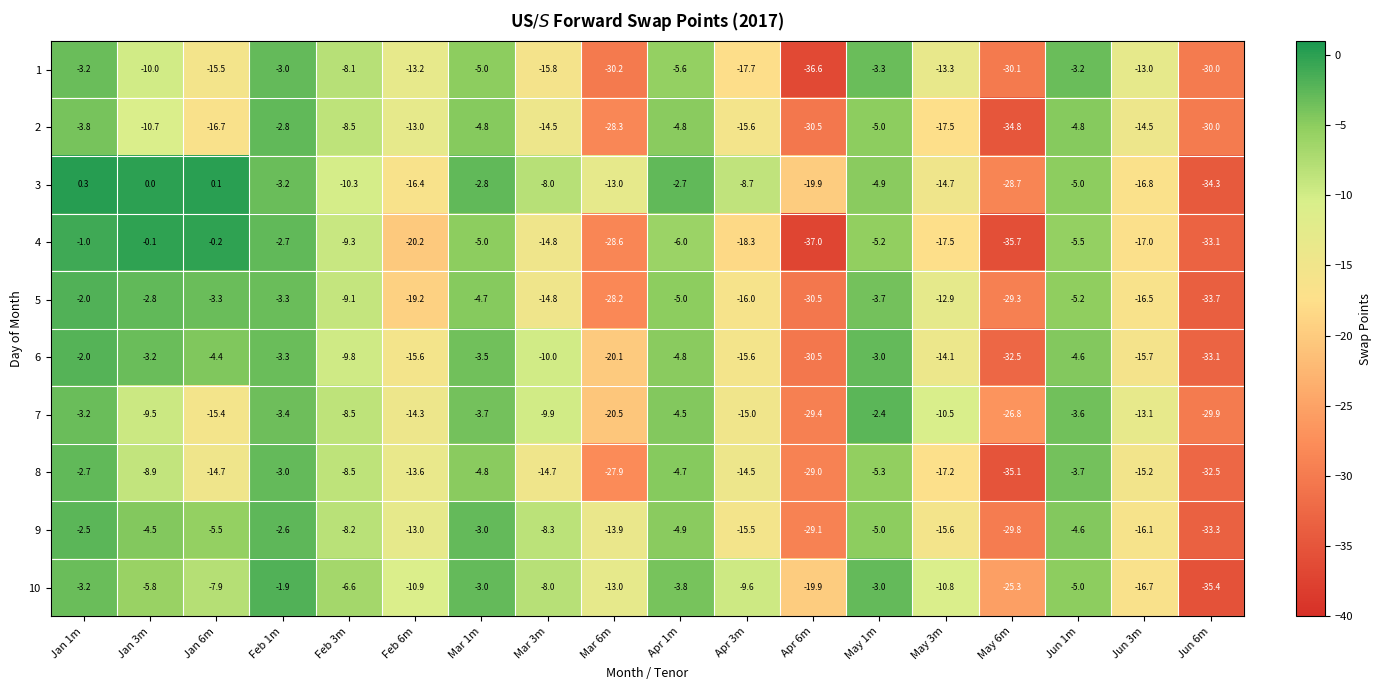

What is the sum of all 6 values?

-225.8